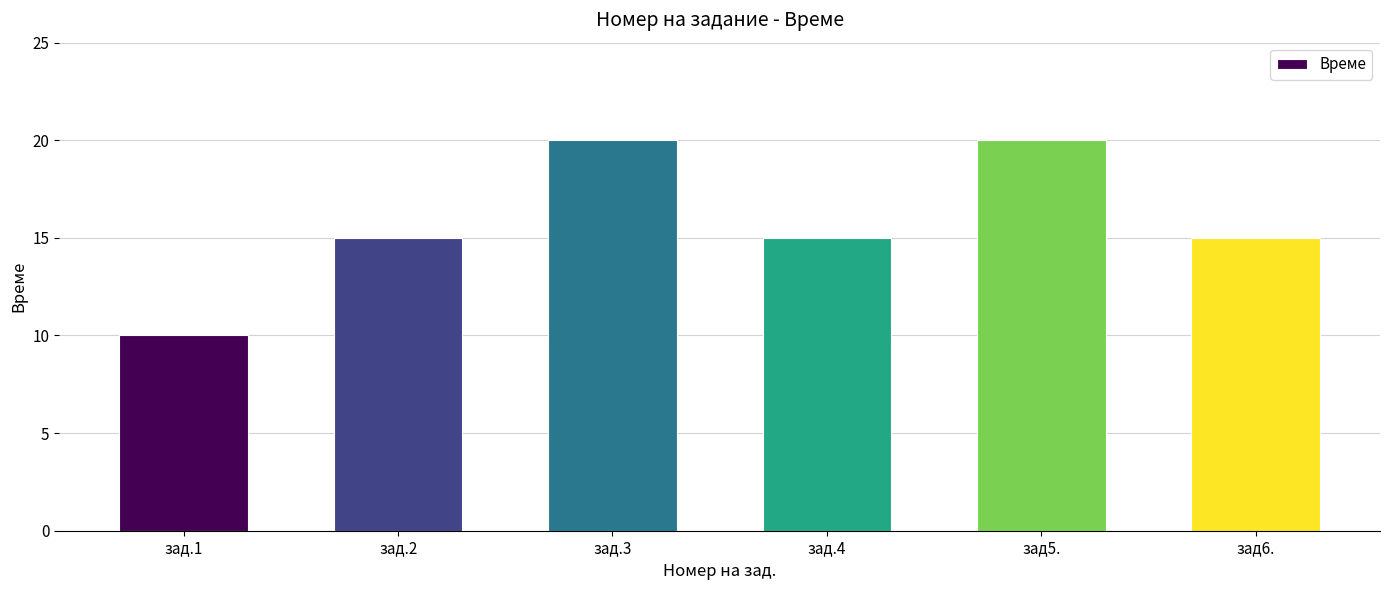

Is it true that the value at зад6. is 24?

False